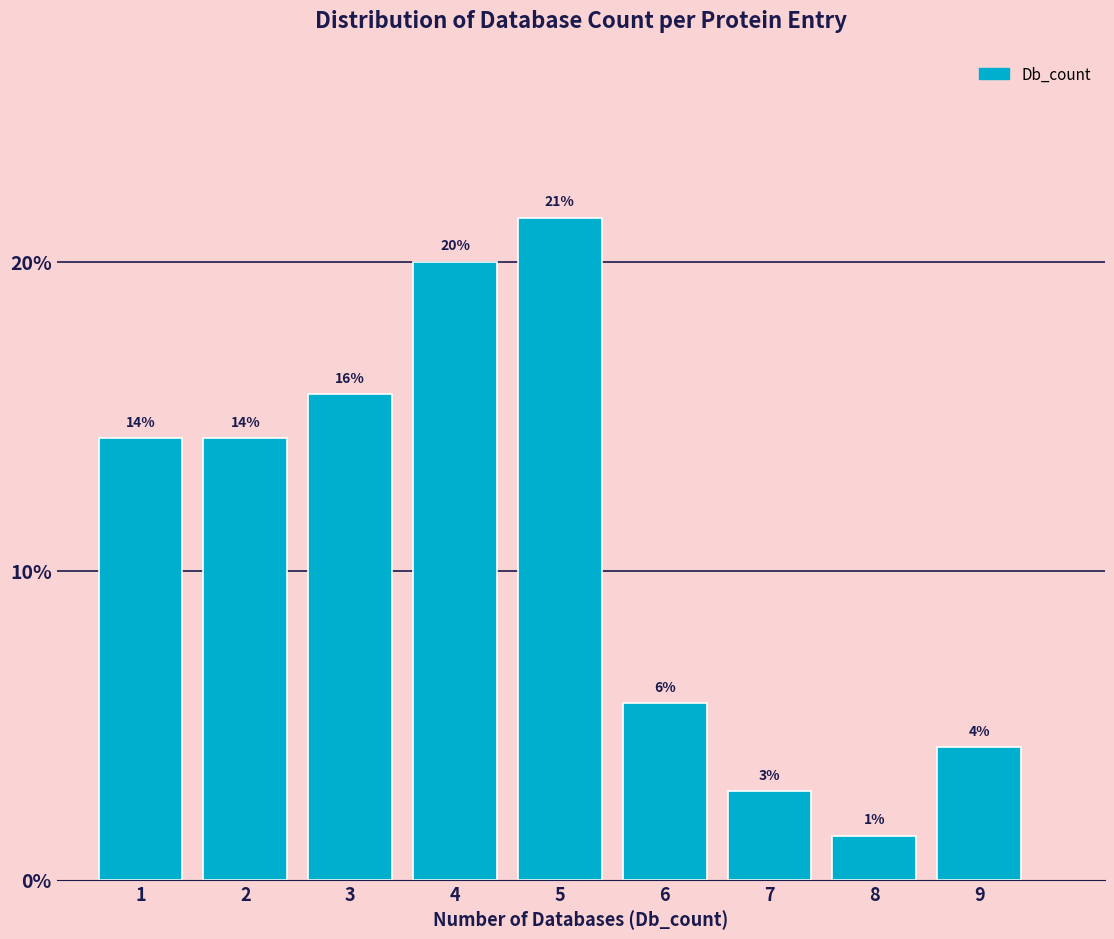

How many bars are there in total?

9